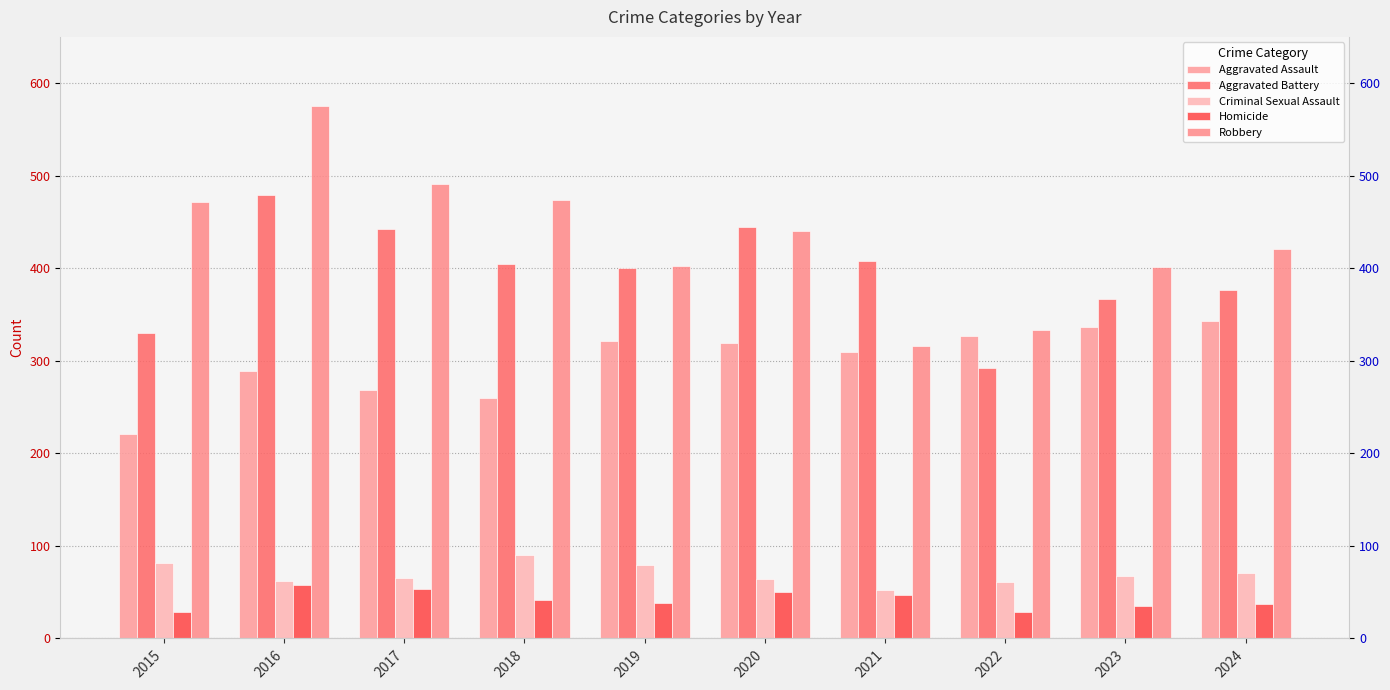

At which label does Homicide first exceed 42?

2016